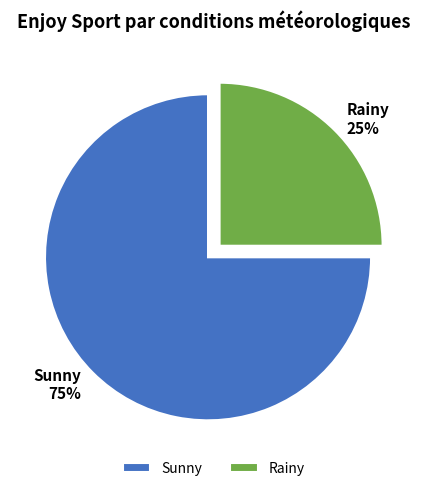

To the nearest percent, what portion does Sunny represent?

75%